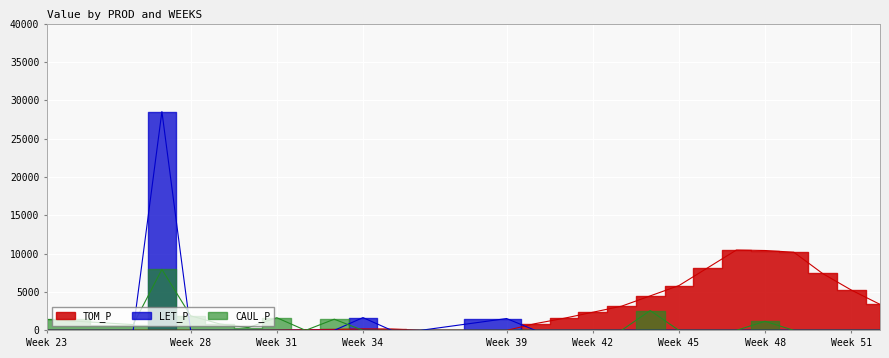

Does the chart display data point markers on the line(s)?

No